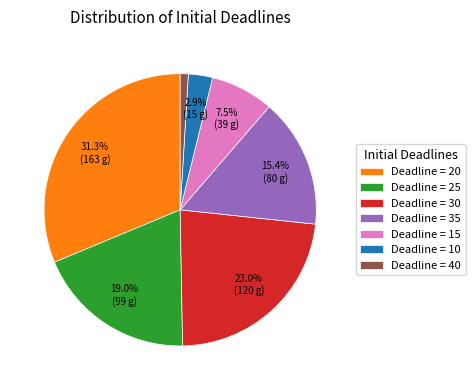

Combined, what portion of the pie is Deadline = 35 and Deadline = 25?

34.4%